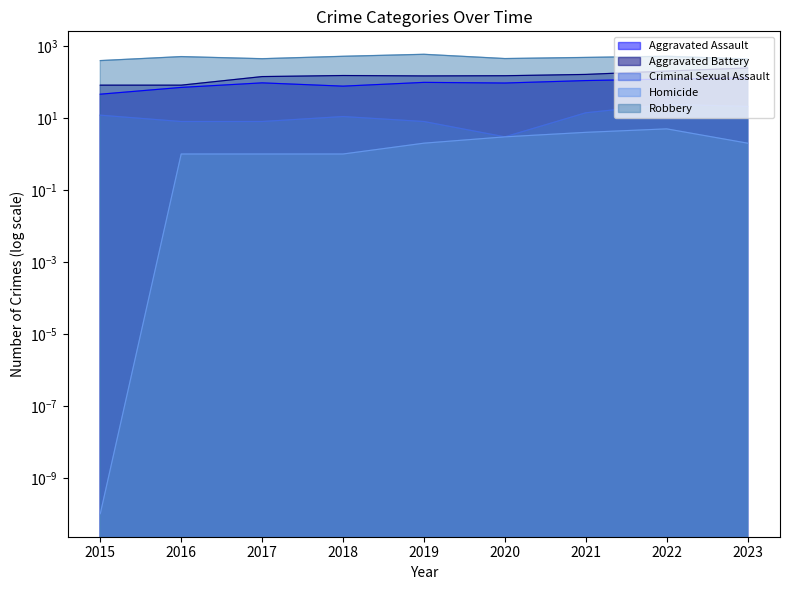

How many values in the Robbery series are below 484?

4